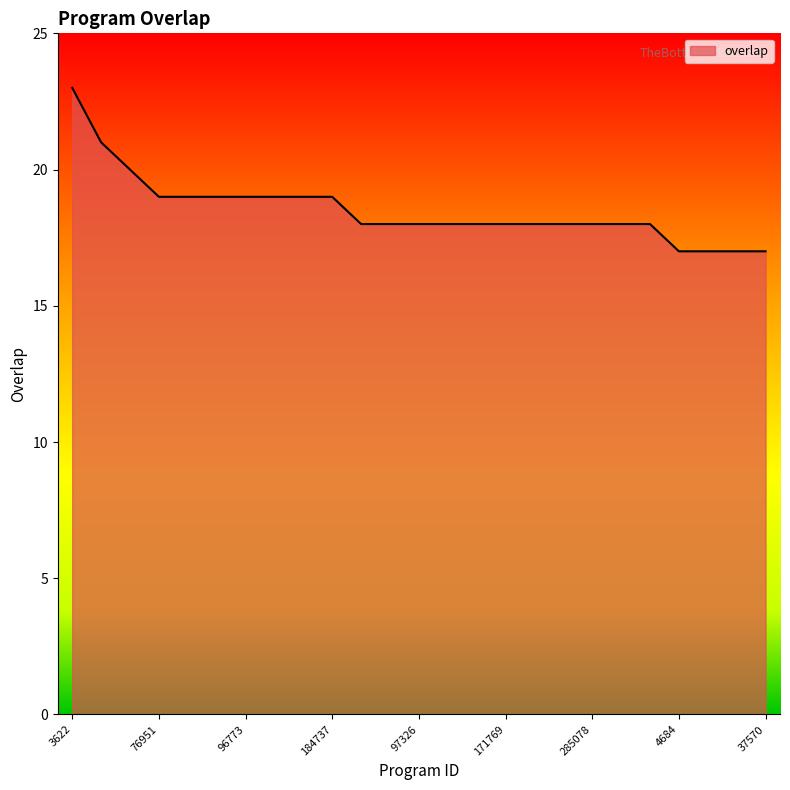

What is the maximum value shown in the chart?

23